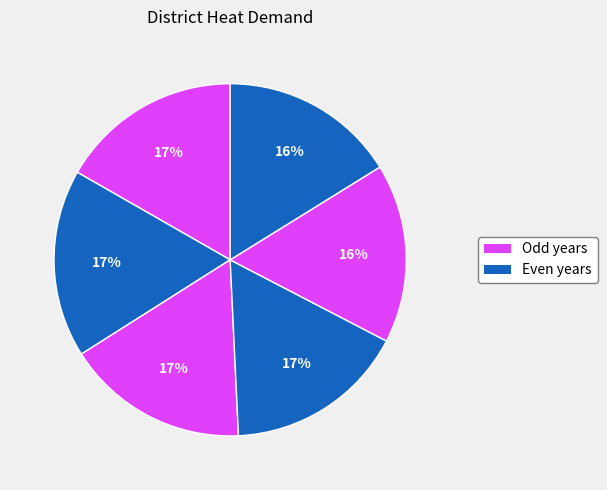

How many segments does this pie chart have?

6